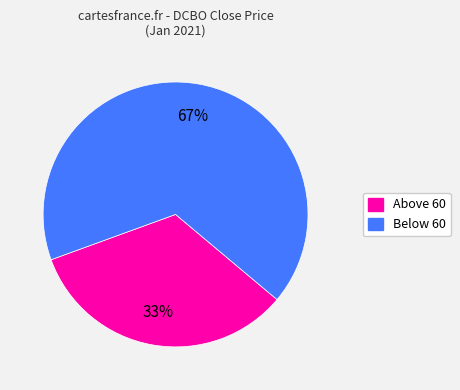

Does any single category account for the majority?

Yes